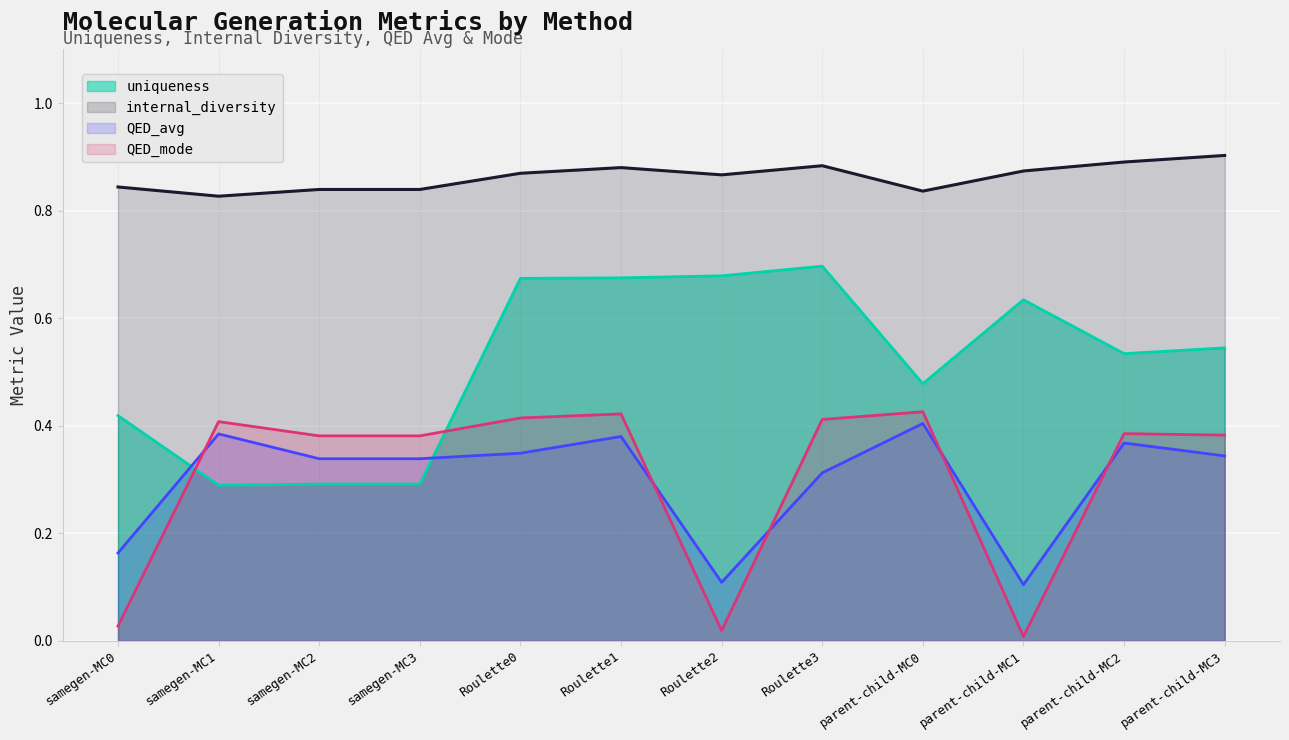

What is the label of the 12th point from the right?

samegen-MC0